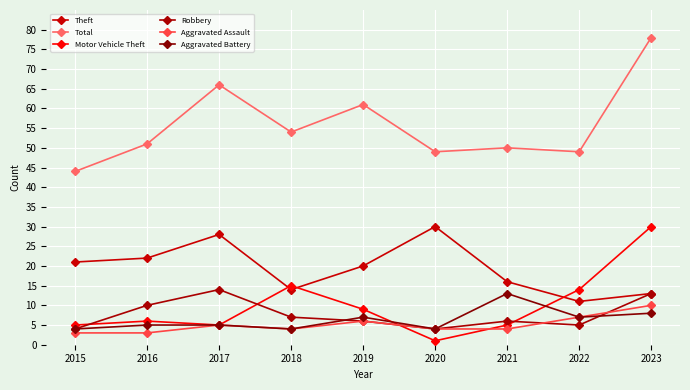

True or false: Theft and Robbery intersect in this chart.

False